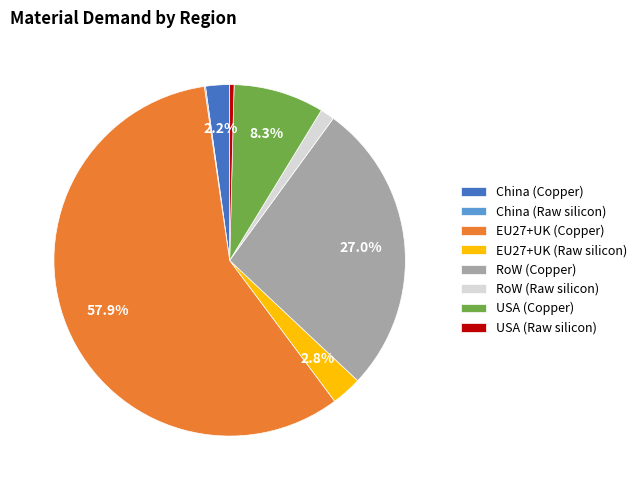

Which has a higher value, EU27+UK (Copper) or RoW (Raw silicon)?

EU27+UK (Copper)